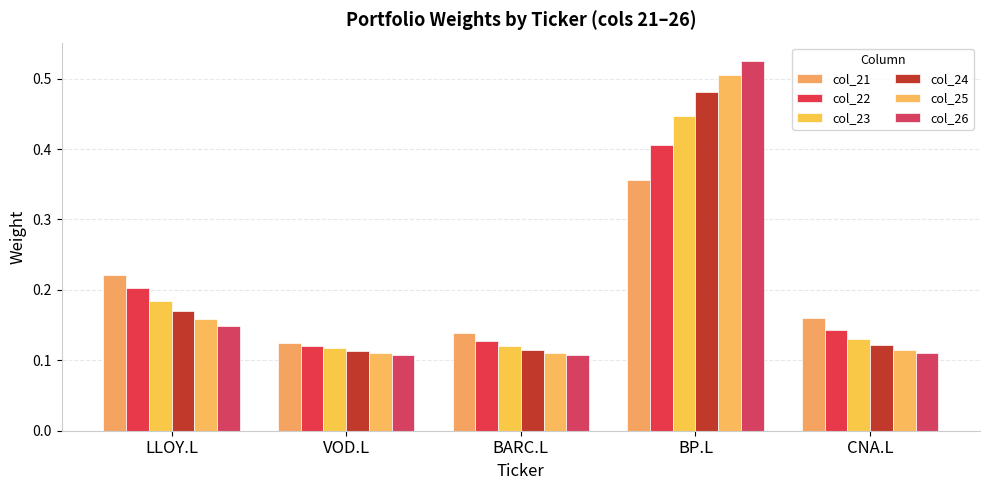

What is the value of the col_22 bar at the 5th from the left?

0.1